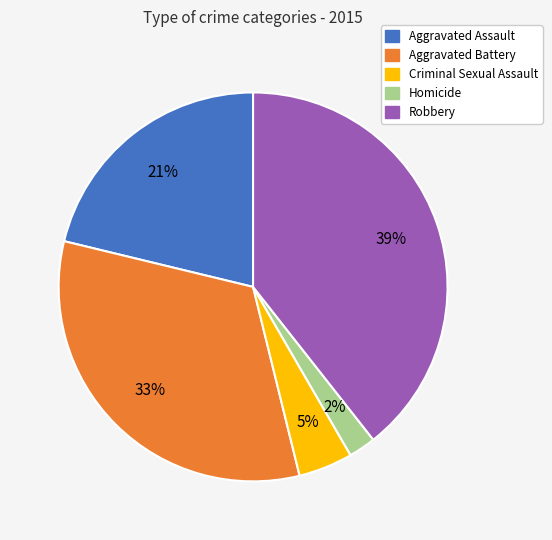

To the nearest percent, what percentage of the pie is Aggravated Assault?

21%